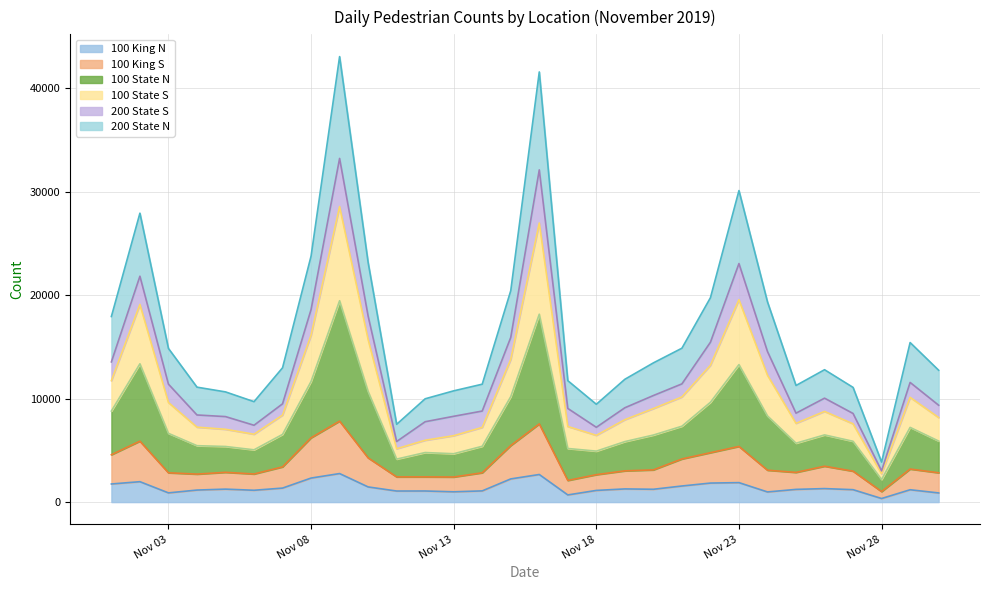

Which category has the highest value across all series?

2019-11-09